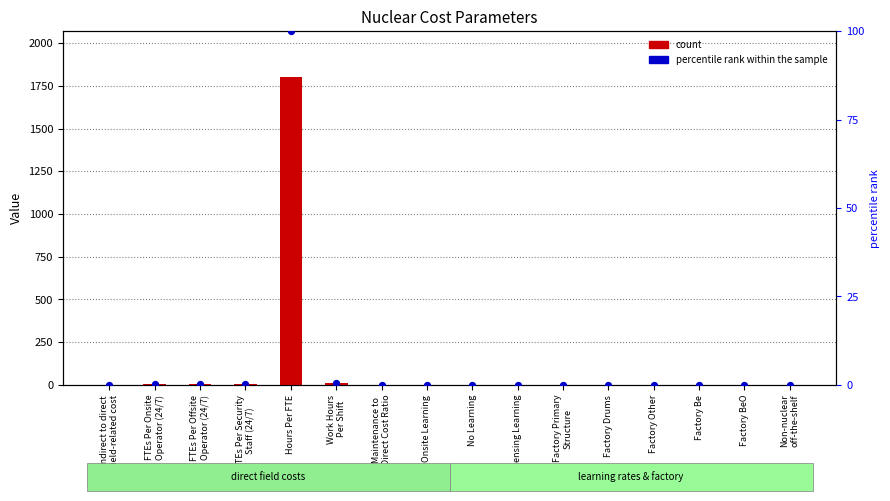

What is the total value across all series at Work Hours
Per Shift?

10.6